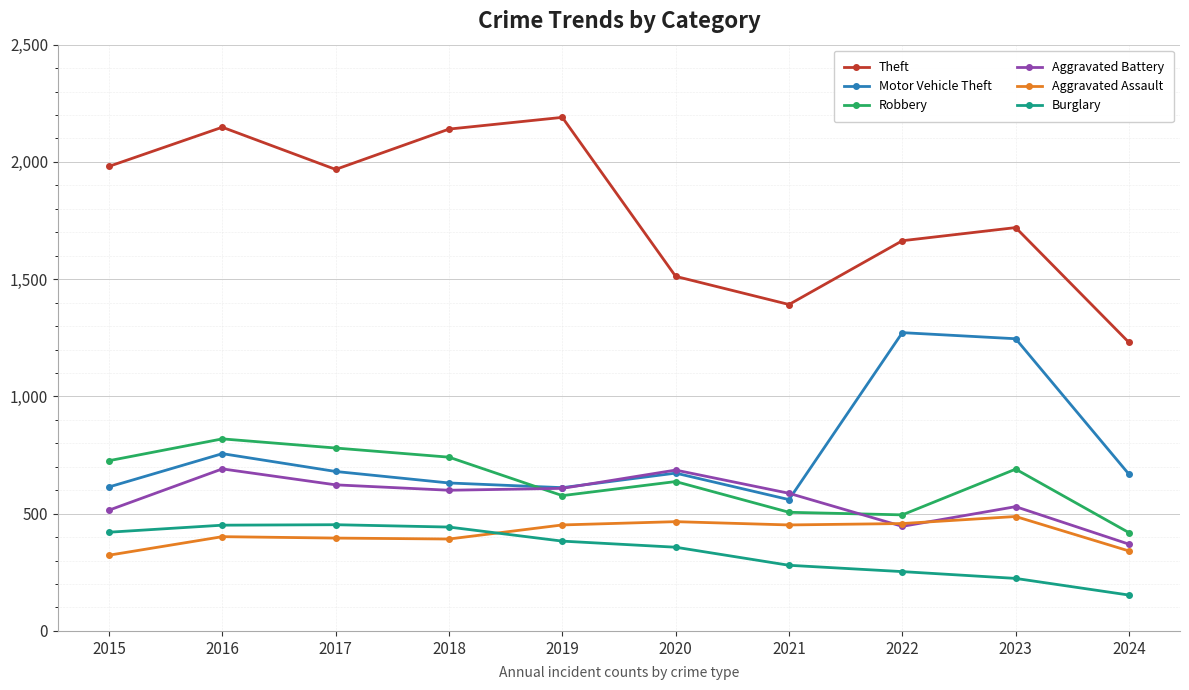

What is the sum of the Theft values at 2016 and 2019?

4338